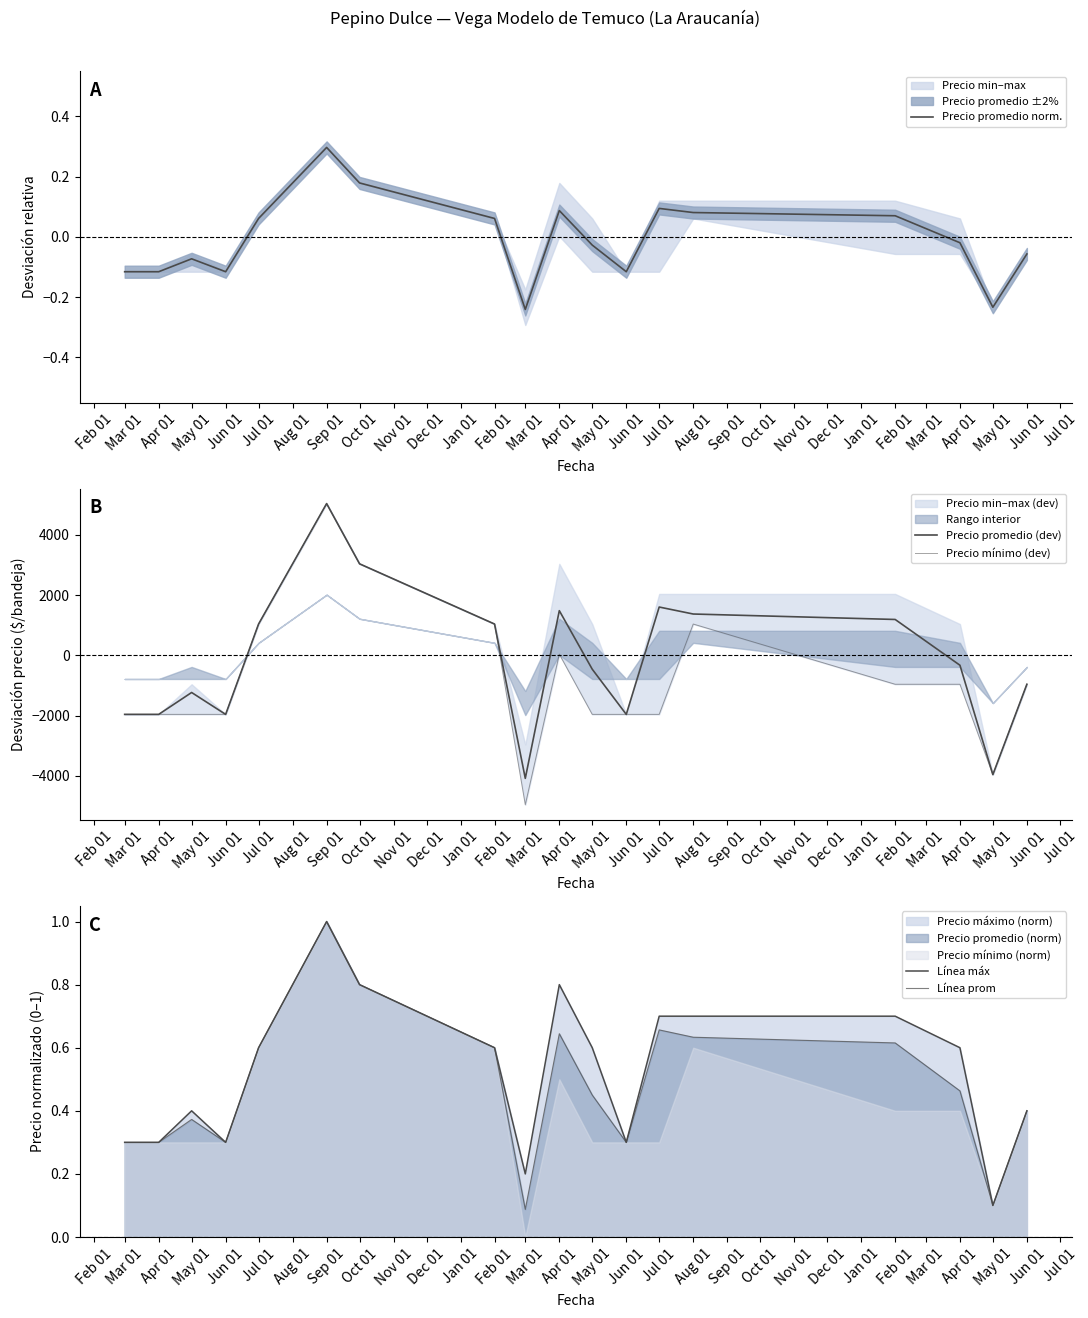

True or false: Precio promedio (dev) has a value of -628.6 at May 01.

False